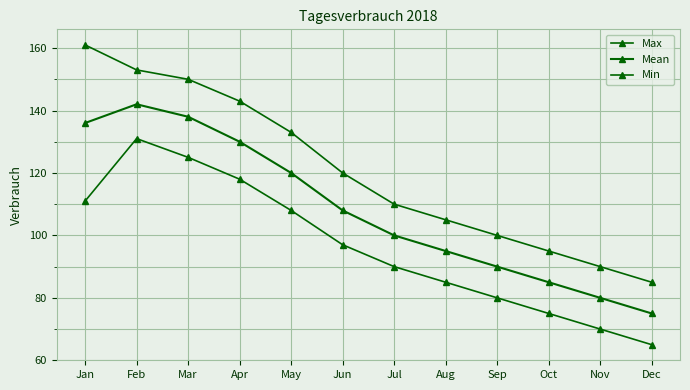

How many lines are shown in the chart?

3